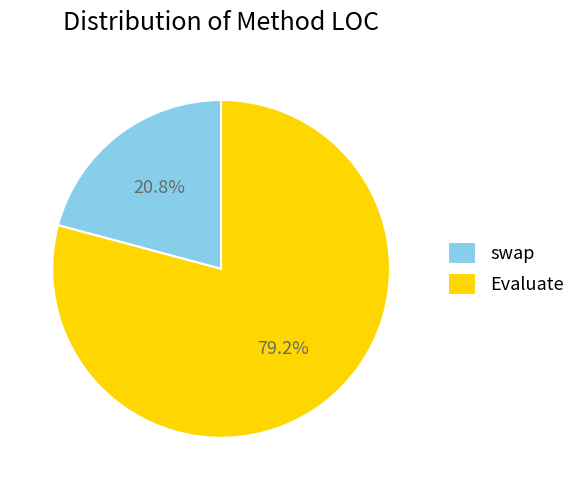

Is there any slice that represents more than half of the pie?

Yes